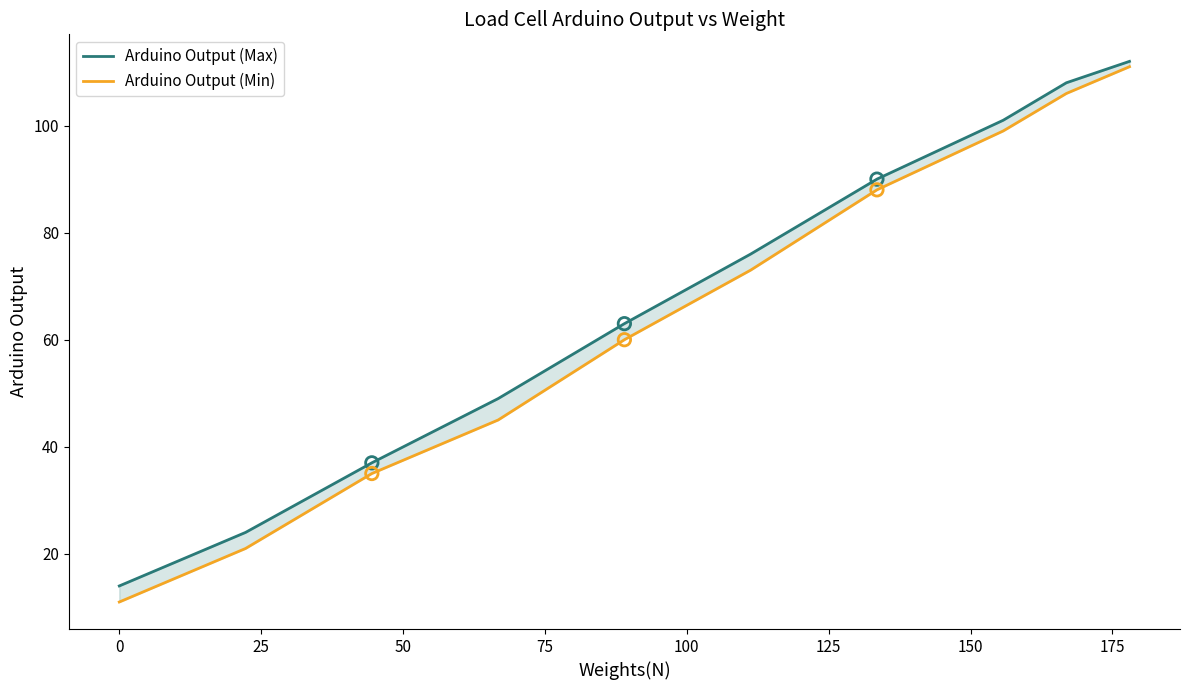

Is the value of Arduino Output (Max) at −25 greater than the value of Arduino Output (Min) at 0?

No